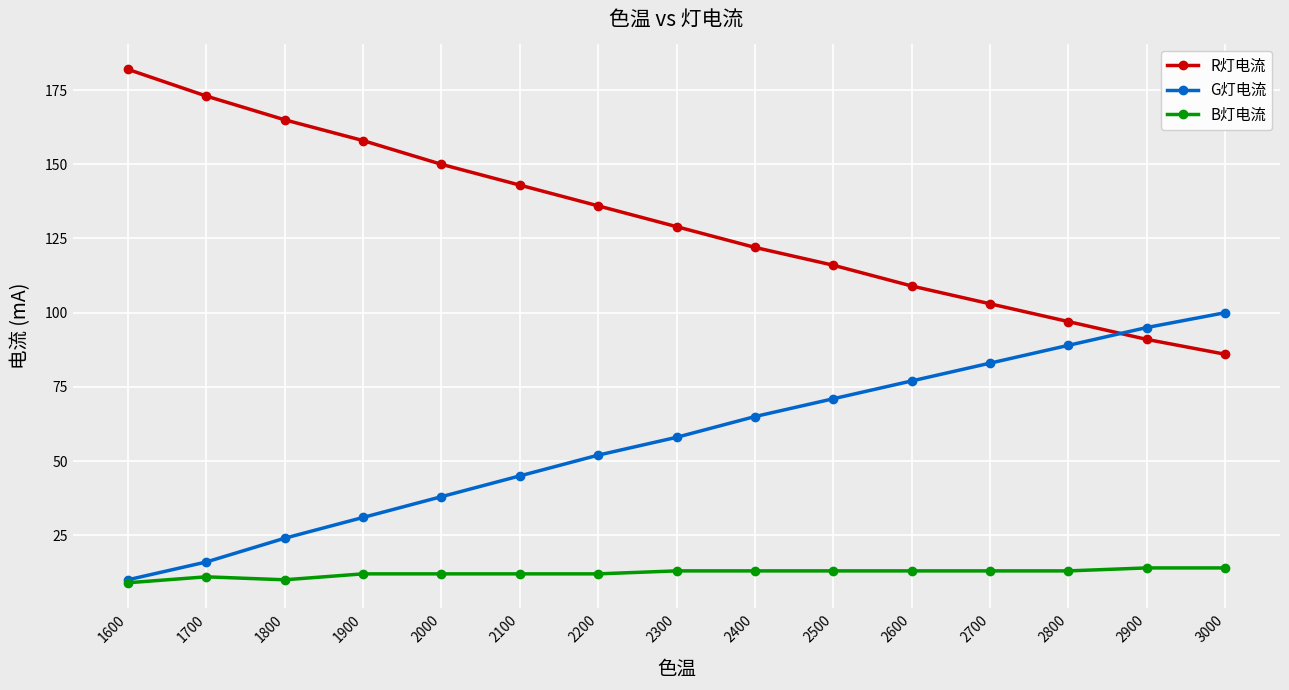

What is the spread (max minus min) of values at 1700?

162